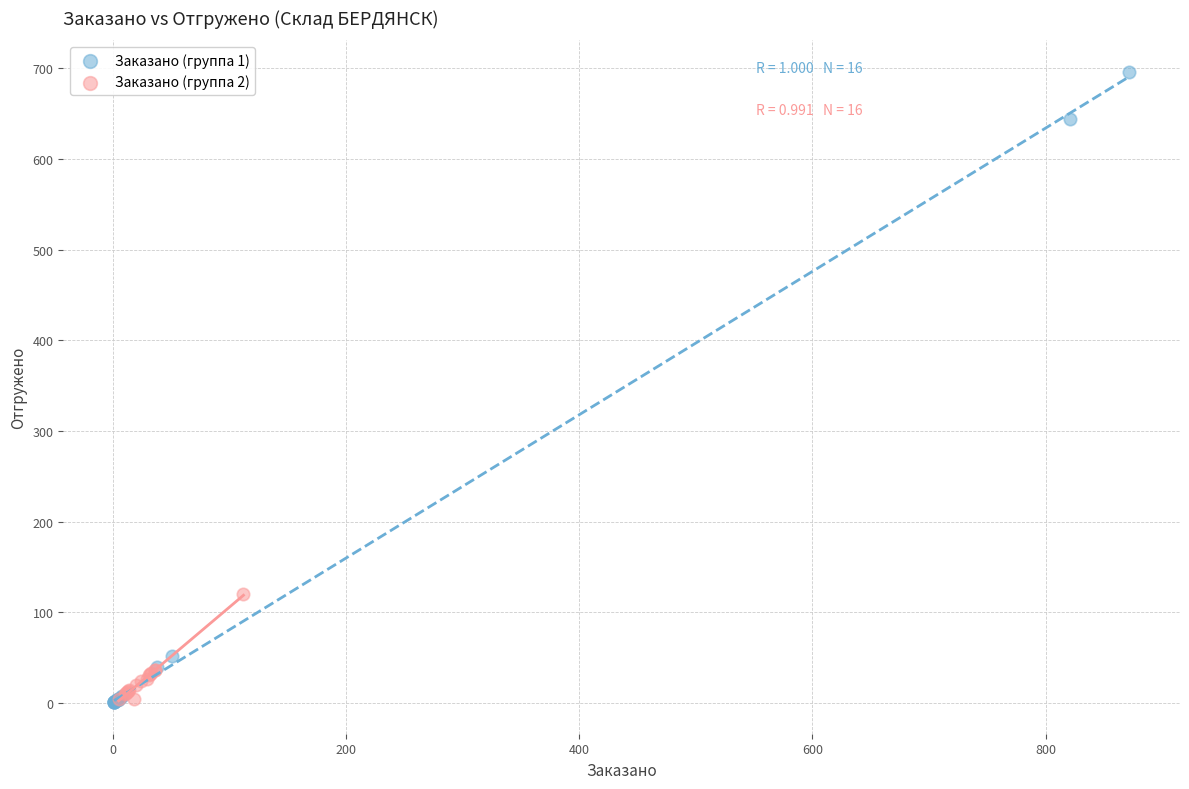

Which series has the widest spread of Y values?

Заказано (группа 1)